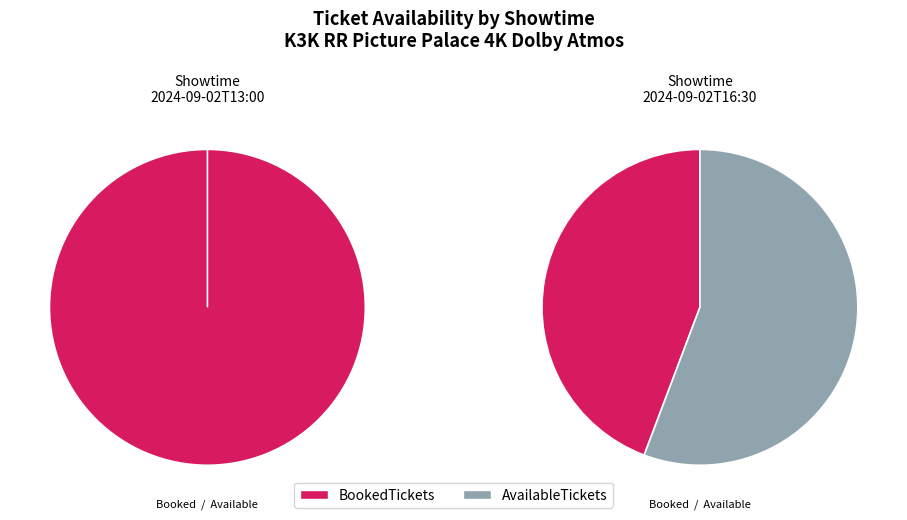

How many segments does this pie chart have?

2